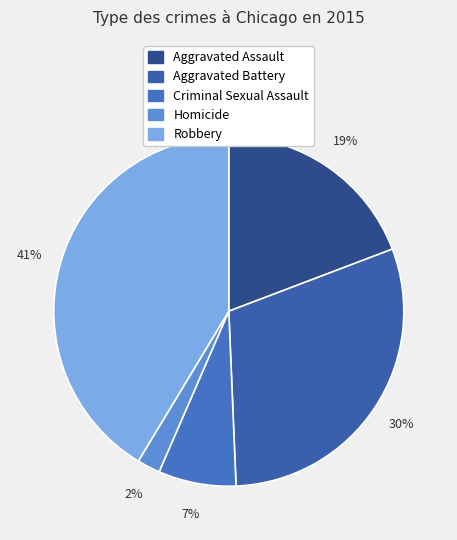

Which category has the smallest portion of the pie?

Homicide